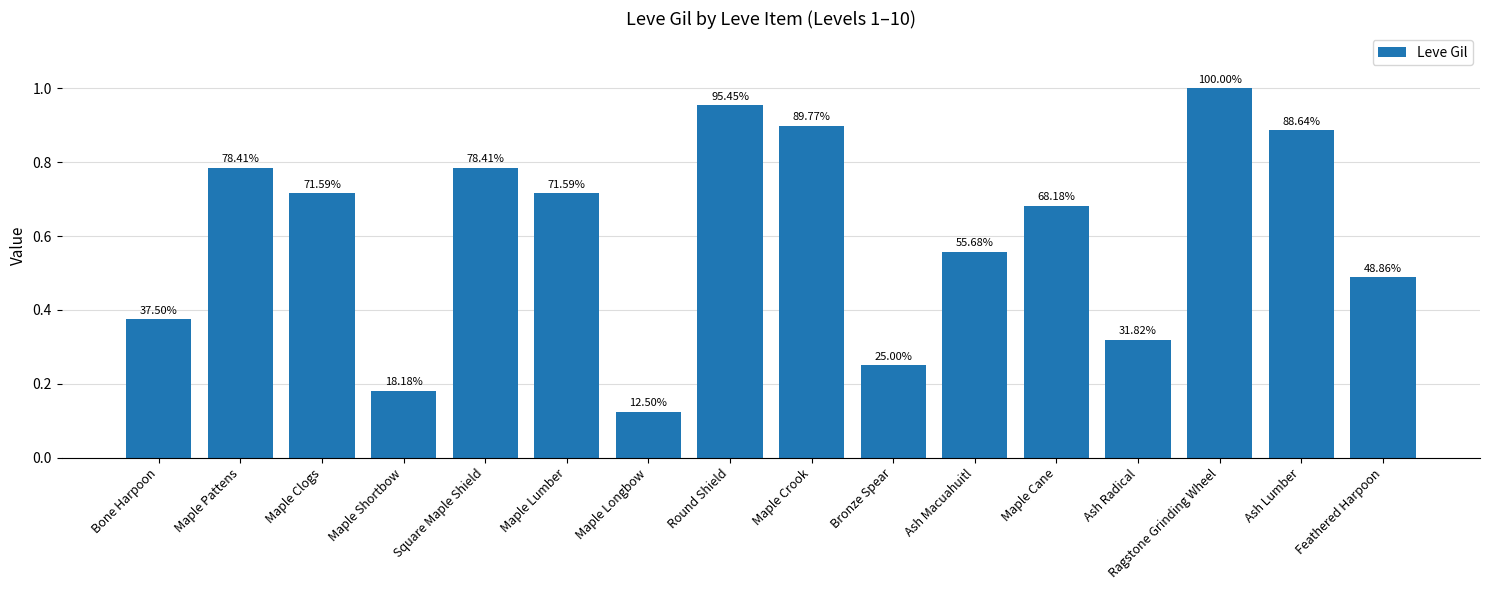

What is the value of the 1st bar from the left?

330